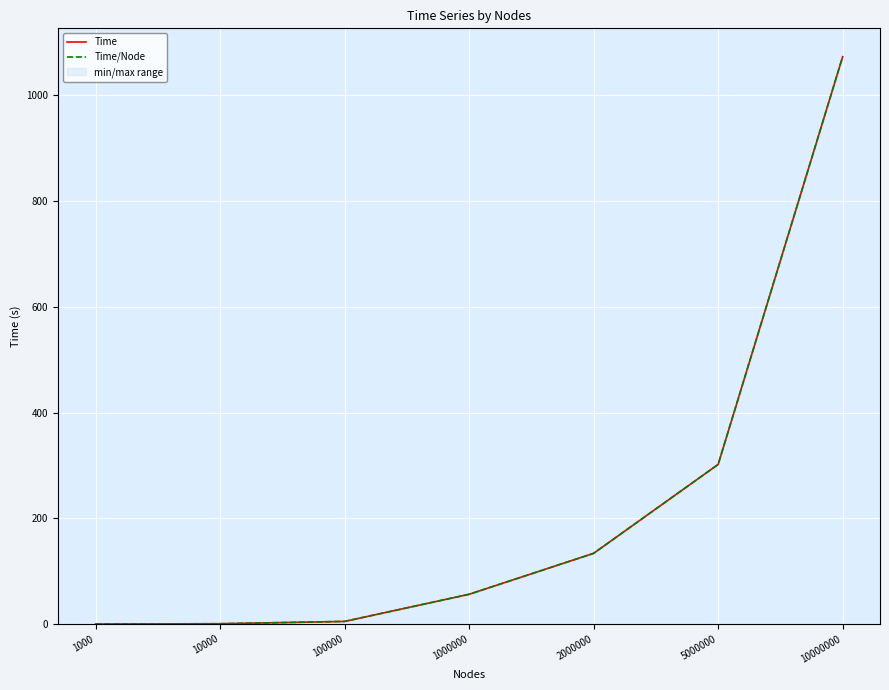

How many lines are shown in the chart?

2